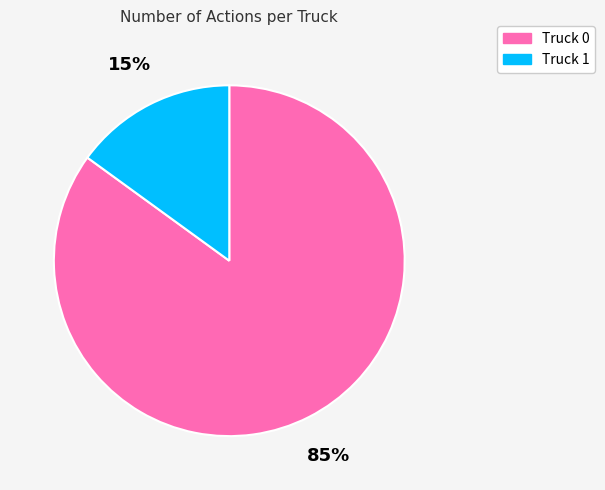

Is it true that Truck 0 is 85% of the pie?

True